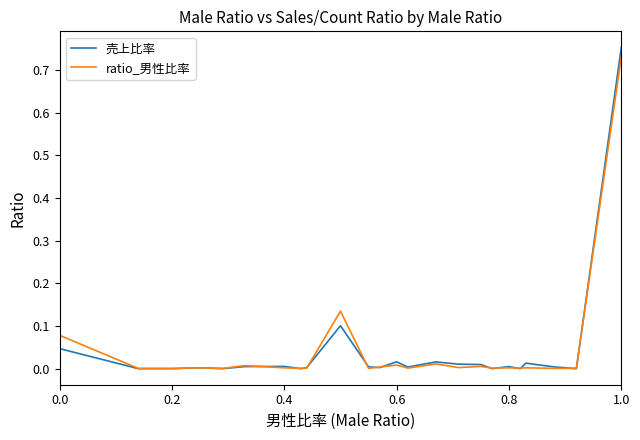

How many intersections are there between 売上比率 and ratio_男性比率?

15